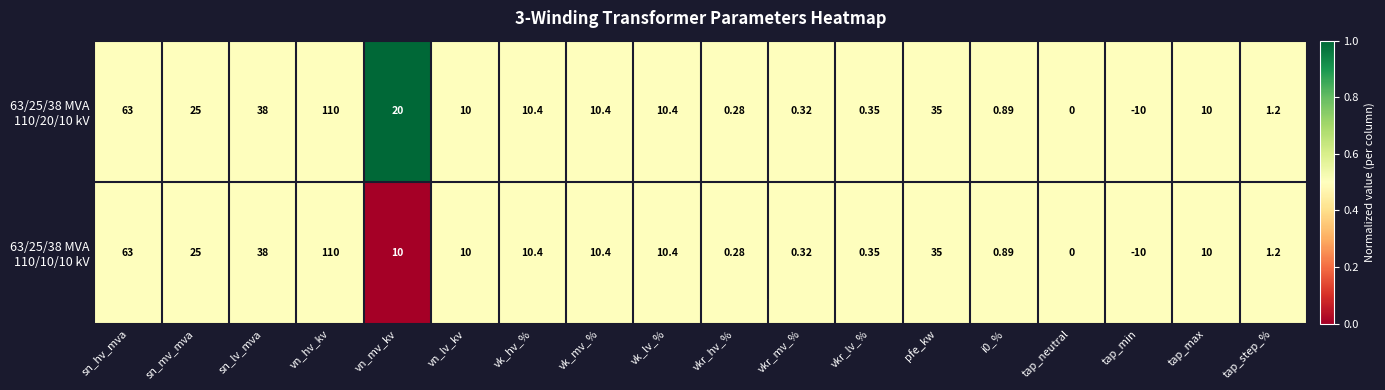

At which category is the sum across all series the highest?

vn_hv_kv